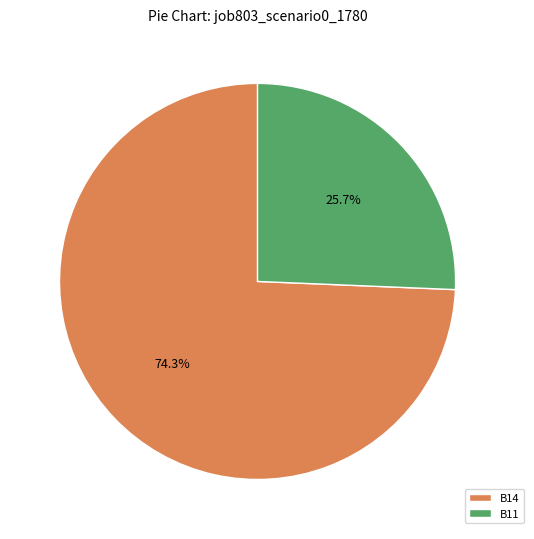

What percentage is NOT represented by B14?

25.7%